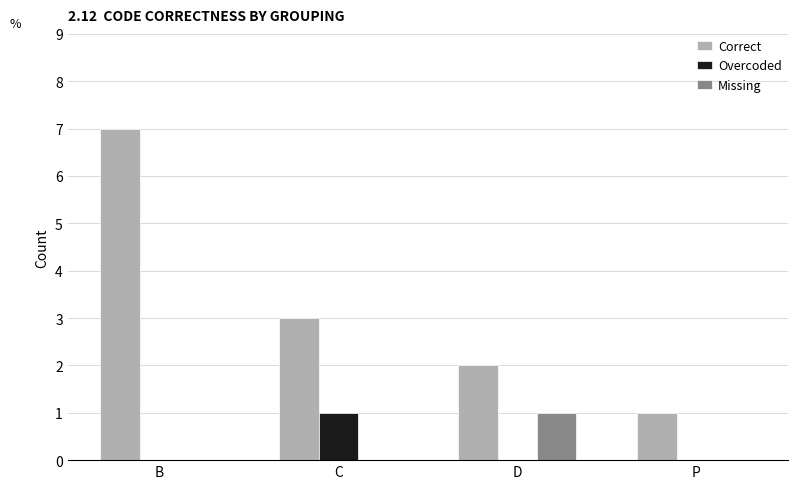

At which category does the chart reach its peak across all series?

B